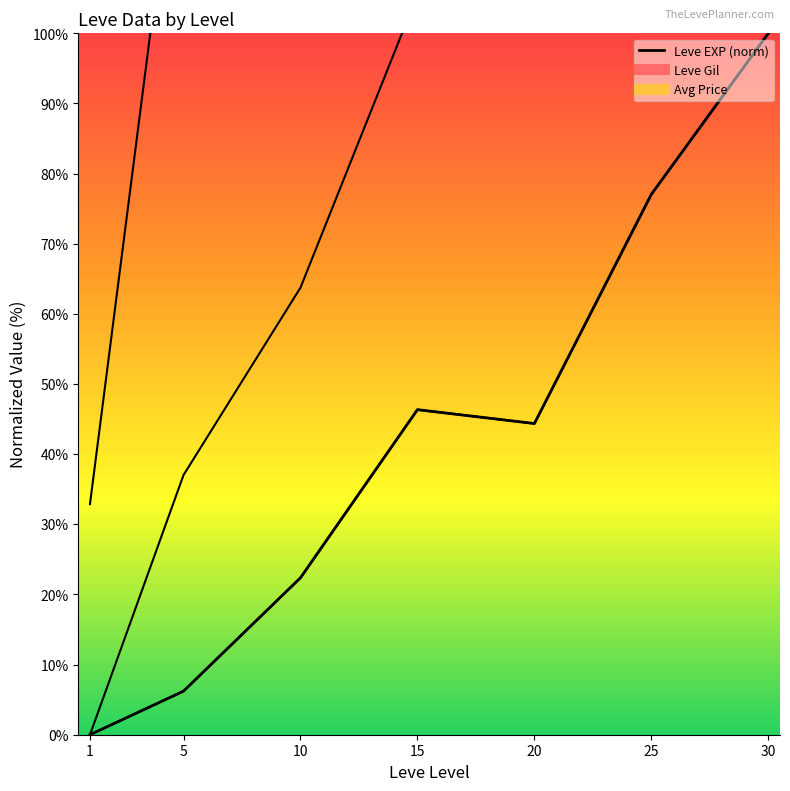

What is the difference between the maximum and second lowest values?

93.8